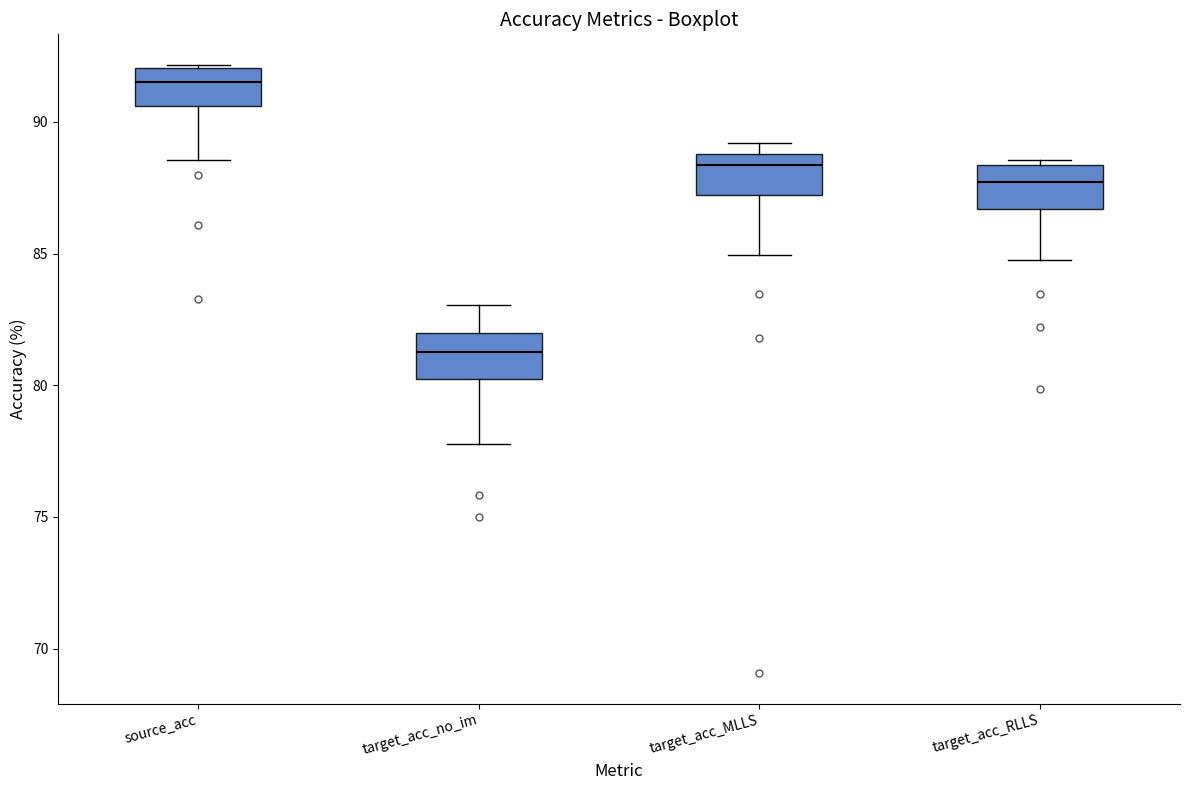

Which box has the highest median line?

source_acc